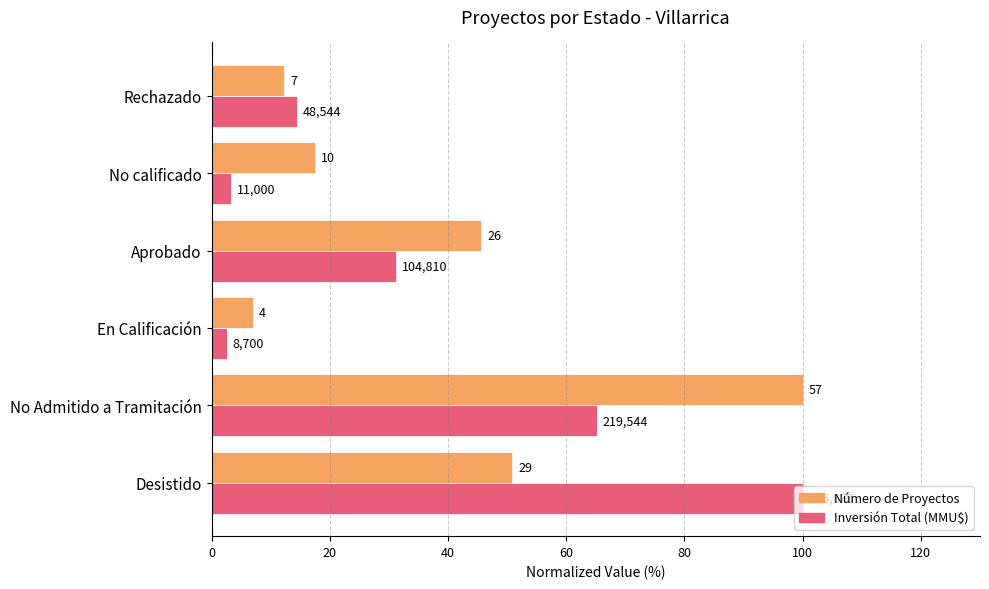

How many series are shown in this chart?

2